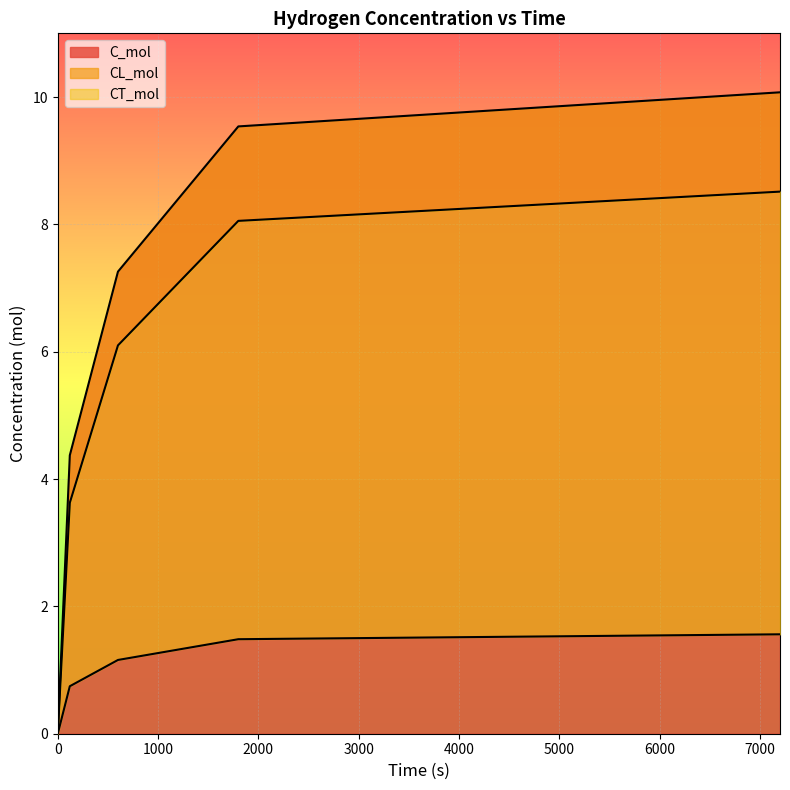

The value of C_mol at 0 is 0.0. True or false?

True